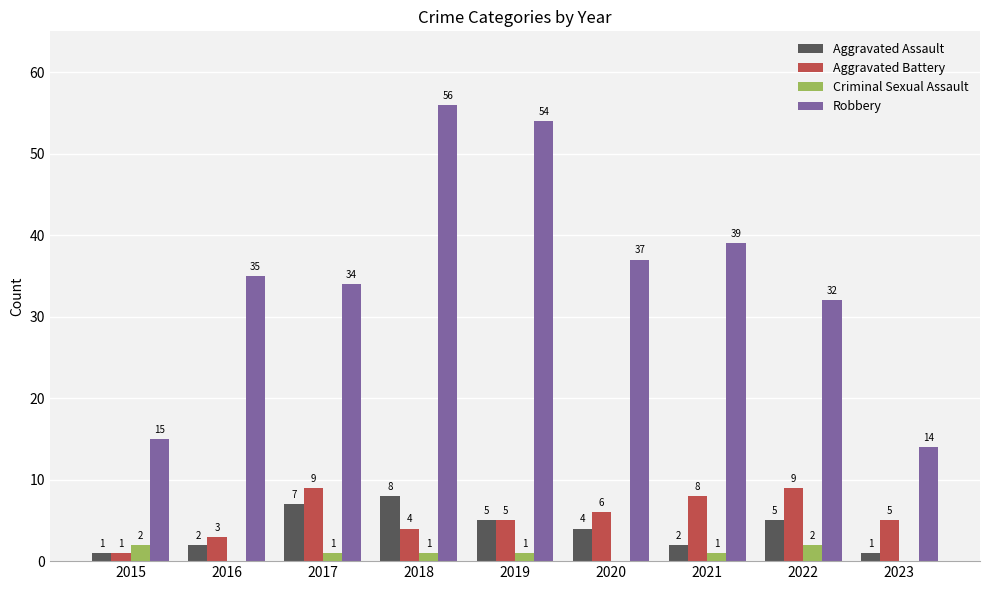

What is the sum of all Aggravated Battery values?

50